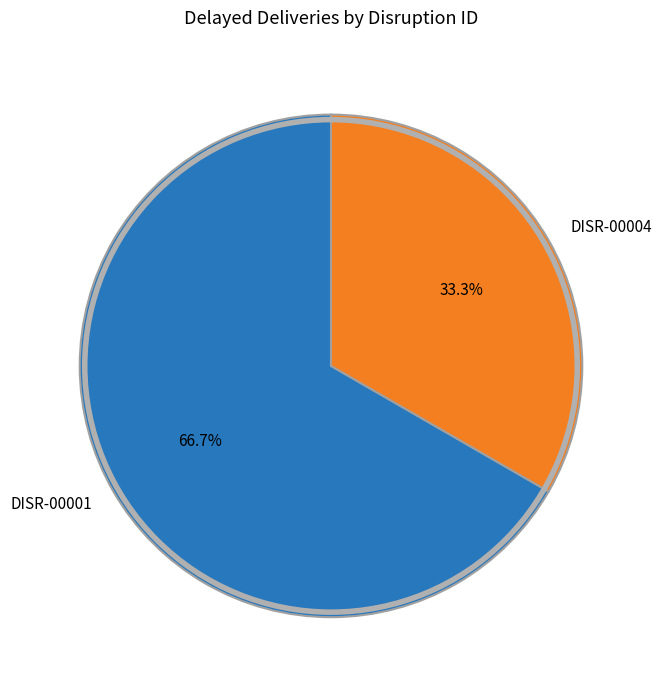

To the nearest percent, what is the difference between the largest and smallest slice percentages?

33%